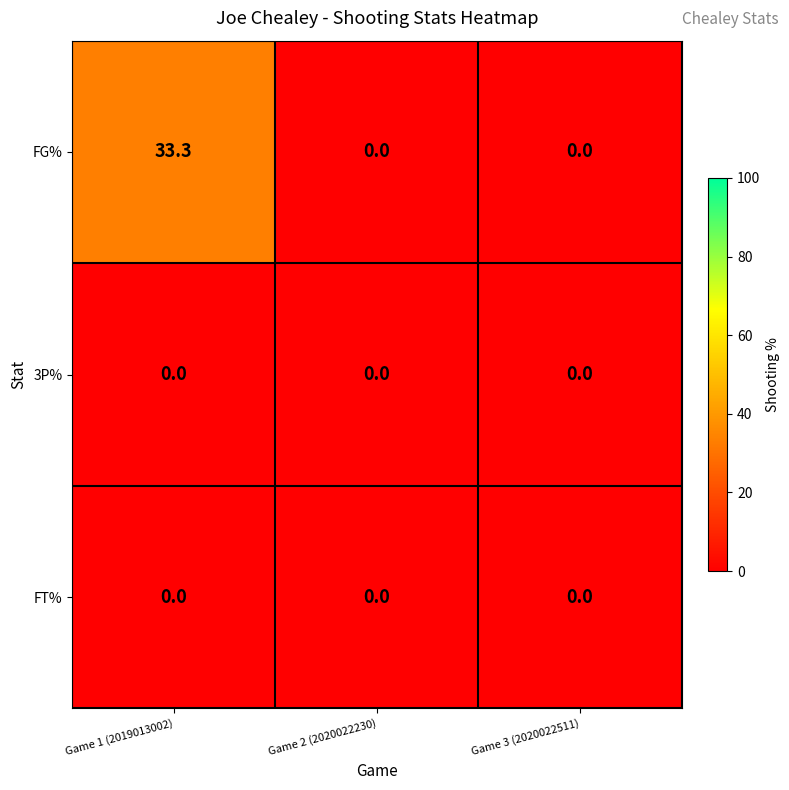

Which category has the highest value across all series?

Game 1 (2019013002)